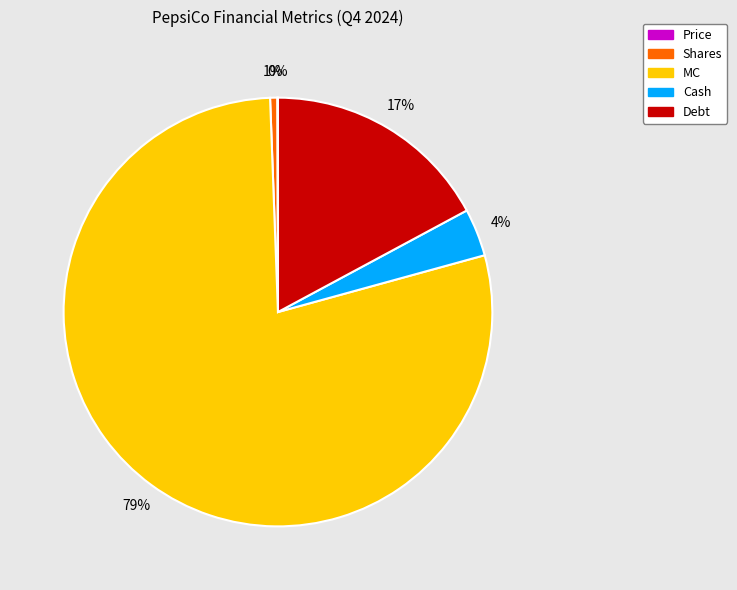

Which category has the biggest portion of the pie?

MC